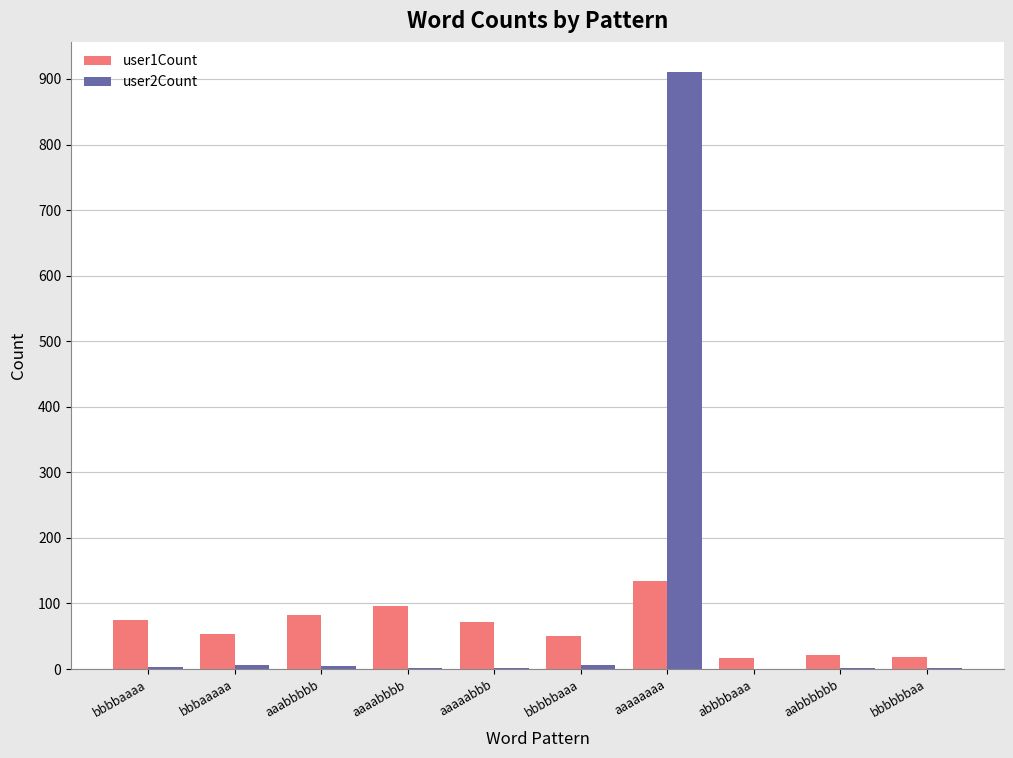

Which category has the highest value in the user1Count series?

aaaaaaaa